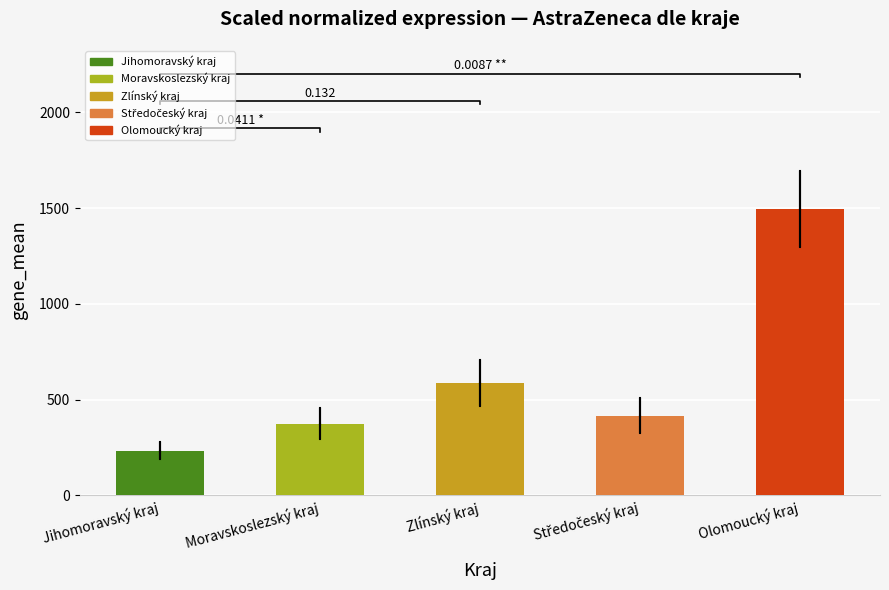

What position from the right is Jihomoravský kraj?

5